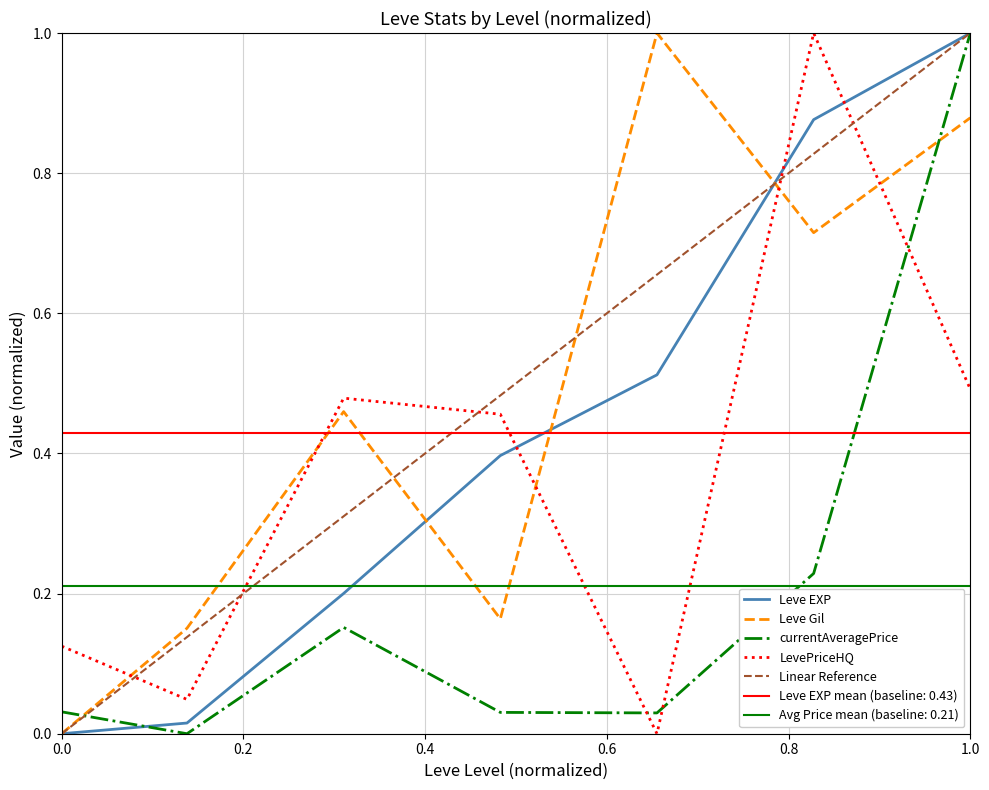

What is the difference between the maximum and second lowest values in the currentAveragePrice series?

1.0